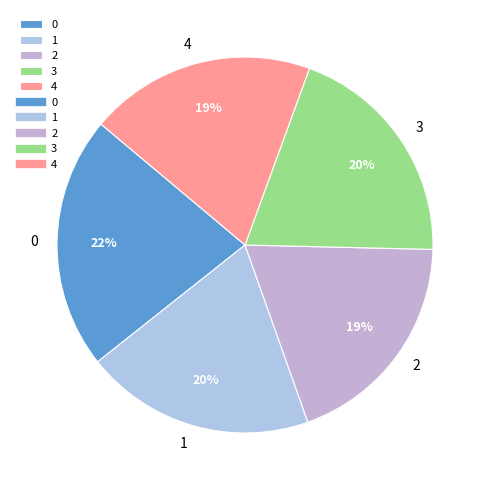

What is the ratio of the value at 3 to the value at 1?

1.0